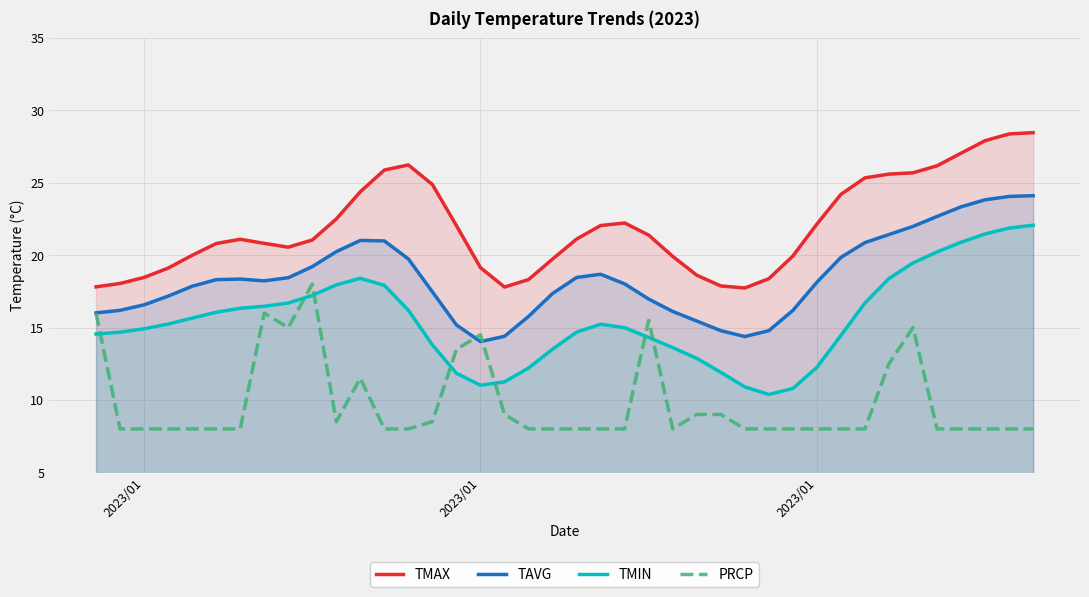

What is the difference between the second highest and minimum values in the TAVG series?

10.0